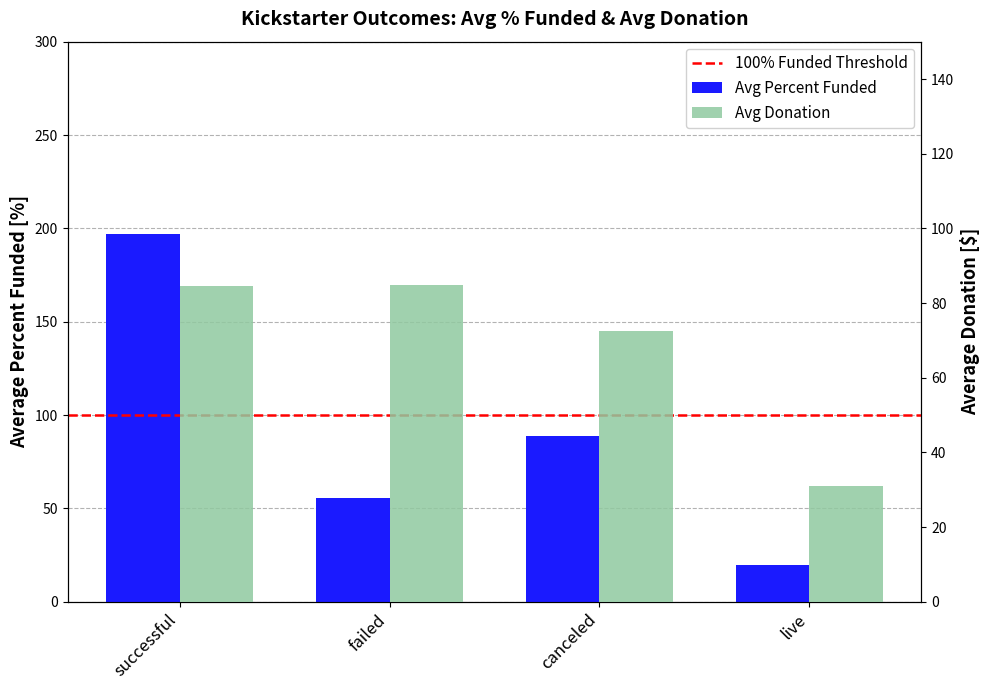

What is the sum of all Avg Percent Funded values?

361.0